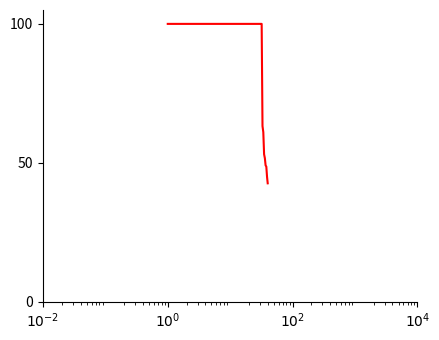

What is the maximum value shown in the chart?

100.0